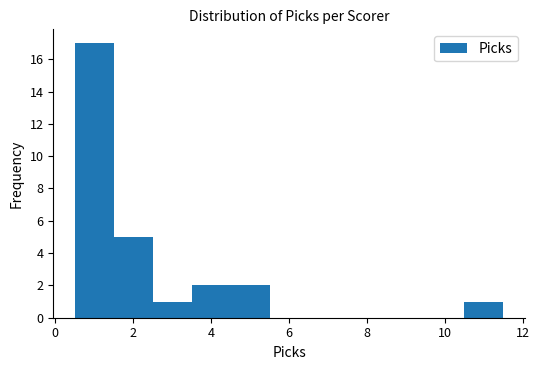

Reading left to right, list every bar in this chart as the range it spans on the x-axis followed by its height. Neither the bar edges nor the heights are printed on the chart, so give them approximately, as read against the axes.

0.5 to 1.5: 17
1.5 to 2.5: 5
2.5 to 3.5: 1
3.5 to 4.5: 2
4.5 to 5.5: 2
5.5 to 6.5: 0
6.5 to 7.5: 0
7.5 to 8.5: 0
8.5 to 9.5: 0
9.5 to 10.5: 0
10.5 to 11.5: 1